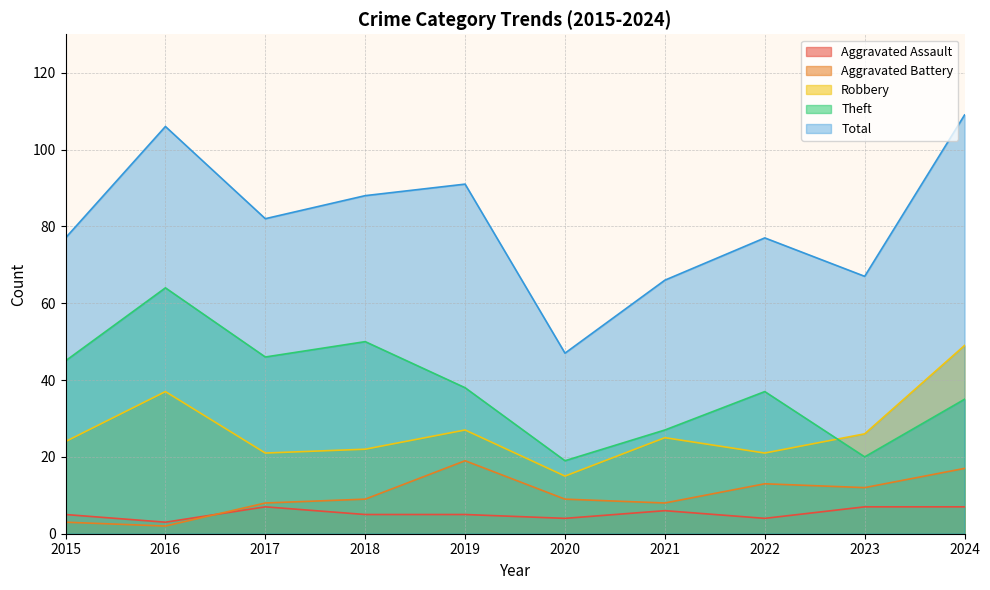

Reading left to right, extract all data points from this chart.

Aggravated Assault: 2015=5	2016=3	2017=7	2018=5	2019=5	2020=4	2021=6	2022=4	2023=7	2024=7
Aggravated Battery: 2015=3	2016=2	2017=8	2018=9	2019=19	2020=9	2021=8	2022=13	2023=12	2024=17
Robbery: 2015=24	2016=37	2017=21	2018=22	2019=27	2020=15	2021=25	2022=21	2023=26	2024=49
Theft: 2015=45	2016=64	2017=46	2018=50	2019=38	2020=19	2021=27	2022=37	2023=20	2024=35
Total: 2015=77	2016=106	2017=82	2018=88	2019=91	2020=47	2021=66	2022=77	2023=67	2024=109